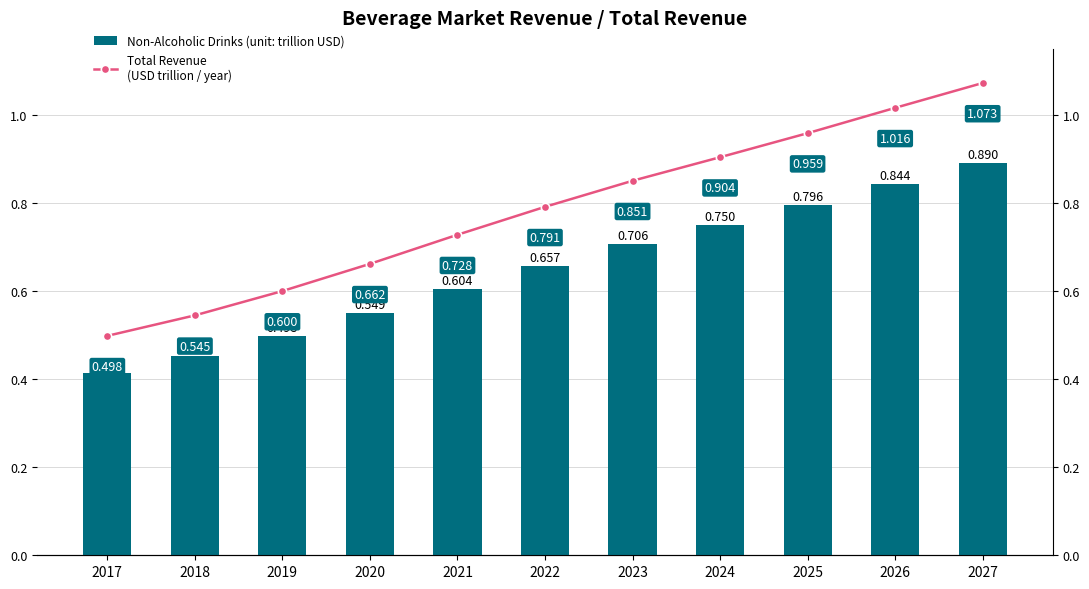

The value of Total Revenue
(USD trillion / year) at 2024 is 1.3. True or false?

False